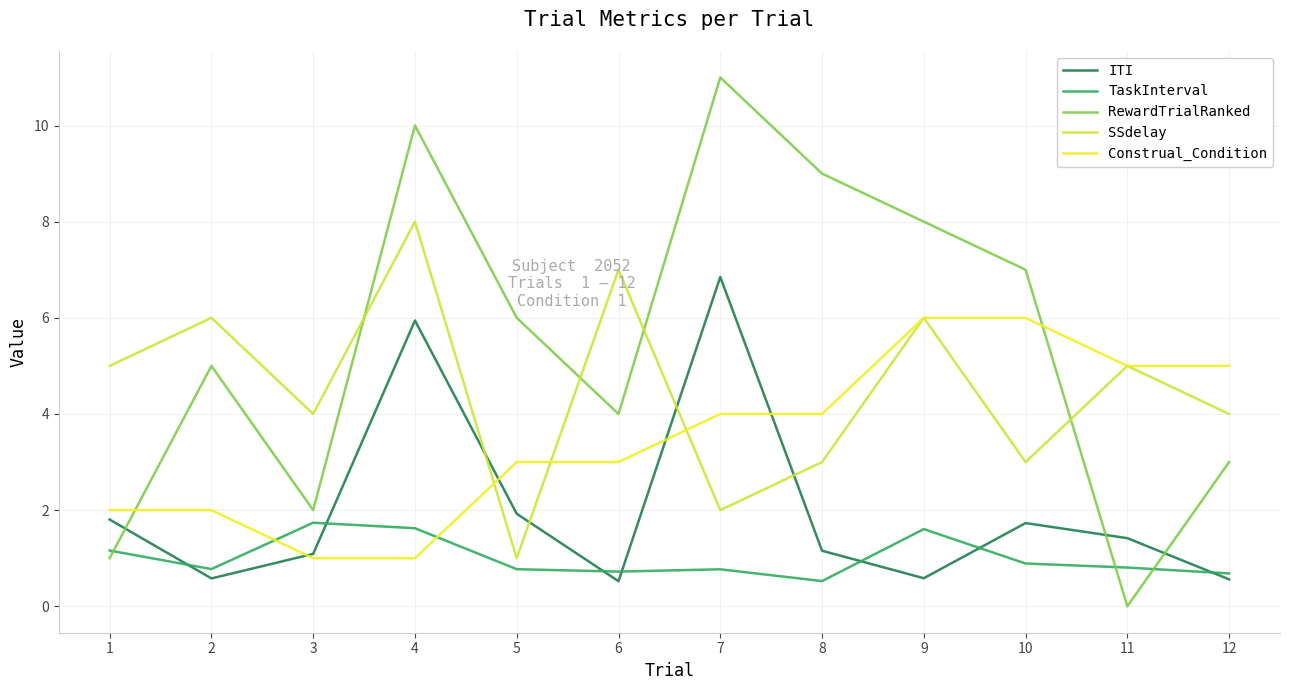

Does the chart have visible grid lines?

Yes